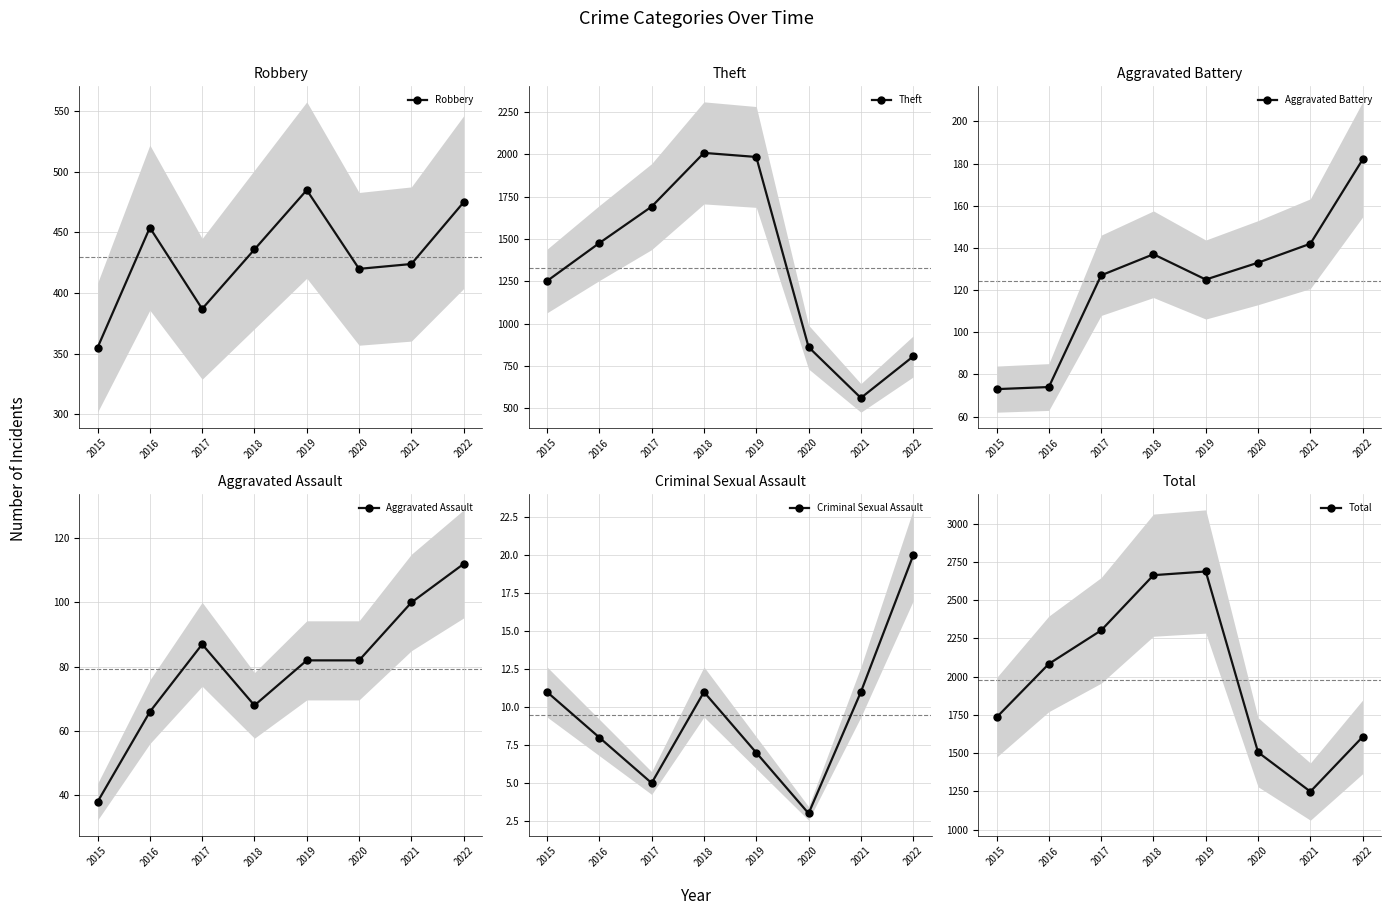

Rank the series by their maximum value, from lowest to highest.

Criminal Sexual Assault, Aggravated Assault, Aggravated Battery, Robbery, Theft, Total